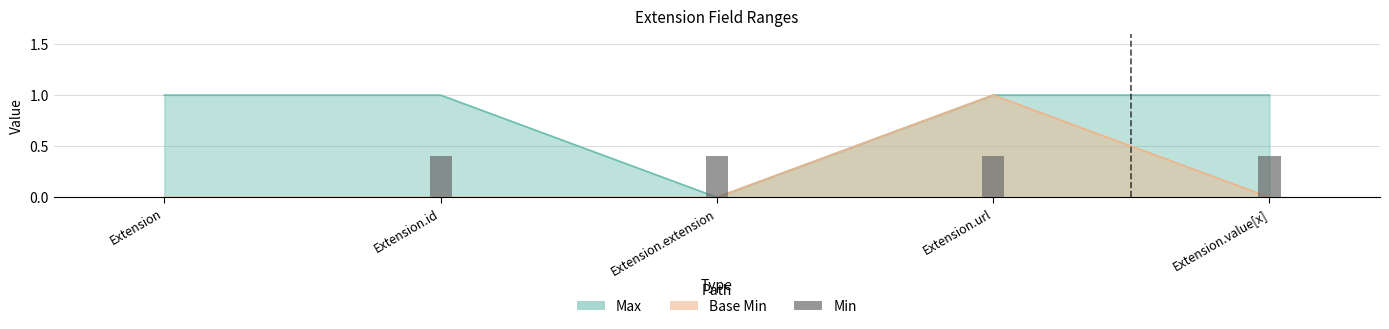

List the labels in order of Max value, largest first.

Extension, Extension.id, Extension.url, Extension.value[x], Extension.extension